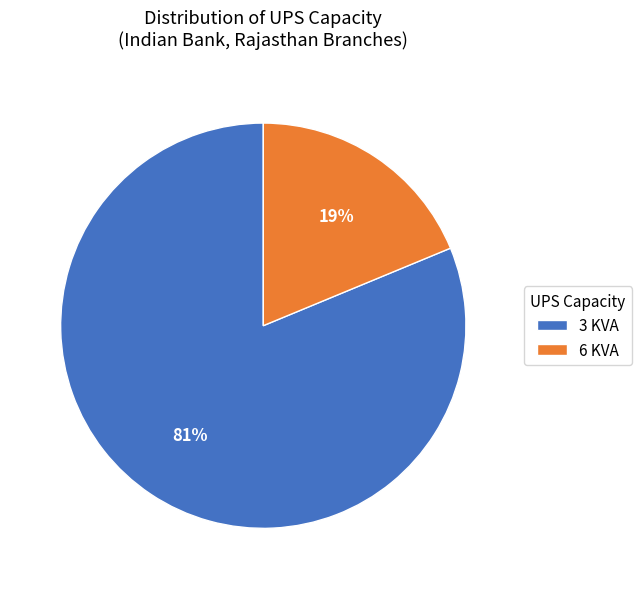

Is 3 KVA the majority of the pie?

Yes